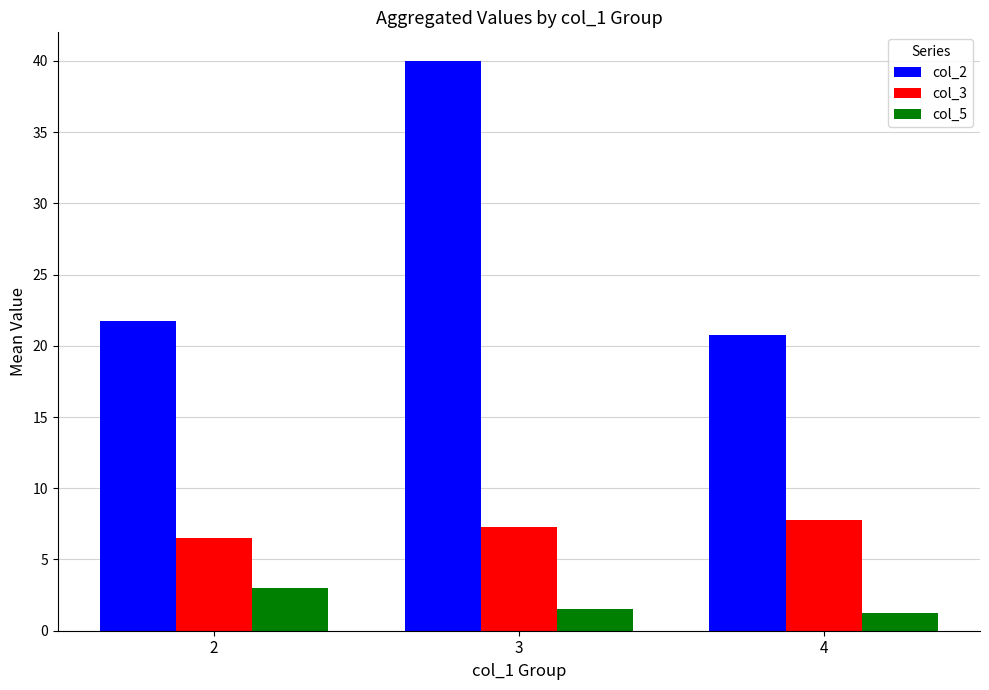

At 2, list the series in order from largest to smallest.

col_2, col_3, col_5